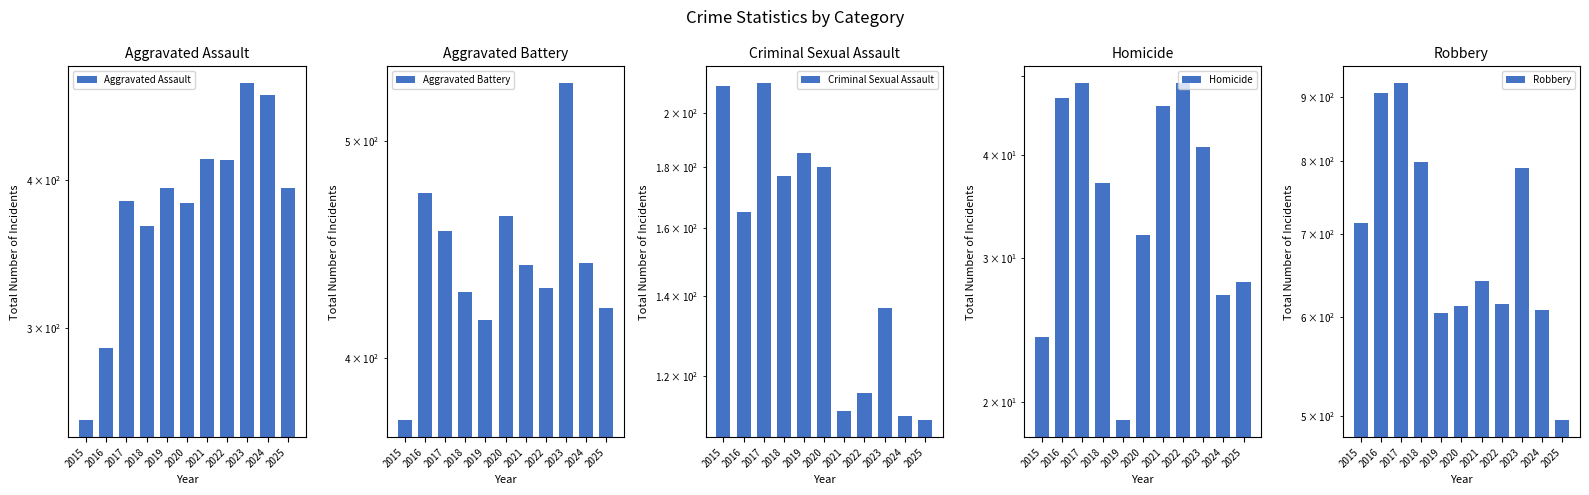

Which category has the highest value across all series?

2017